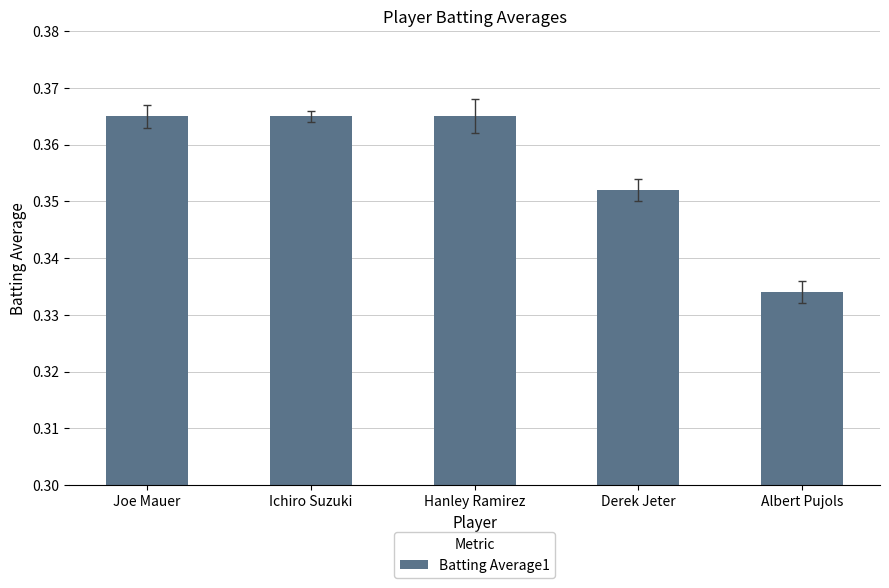

What is the label of the 4th bar from the right?

Ichiro Suzuki